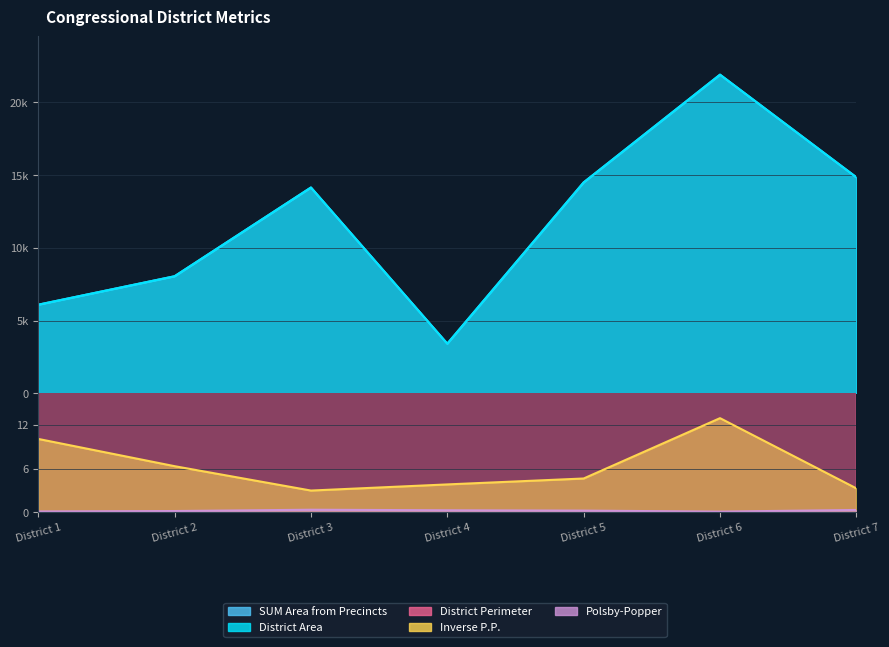

How many lines are shown in the chart?

5